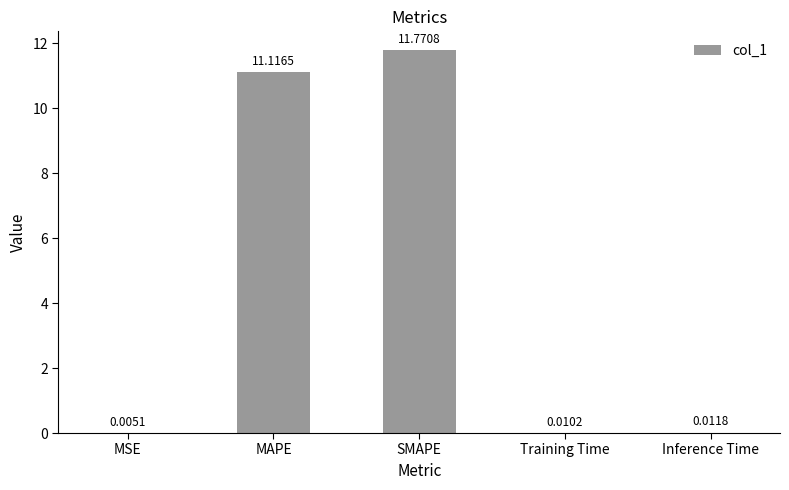

Between MAPE and SMAPE, which is larger?

SMAPE